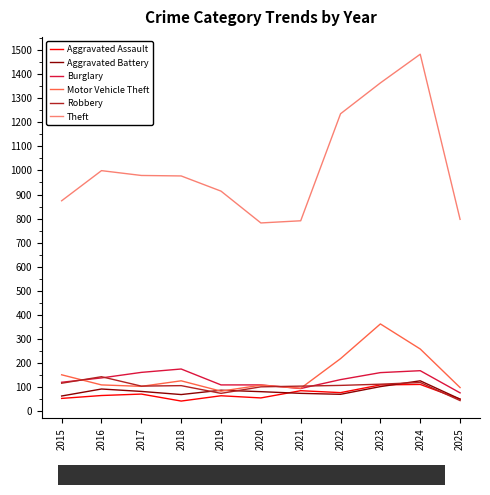

What is the sum of all Burglary values?

1452